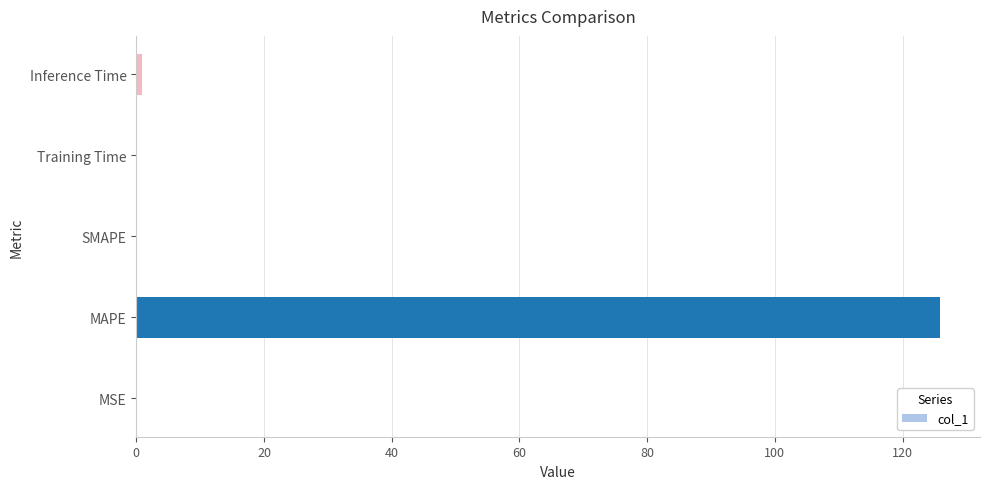

Which has a higher value, Inference Time or MAPE?

MAPE